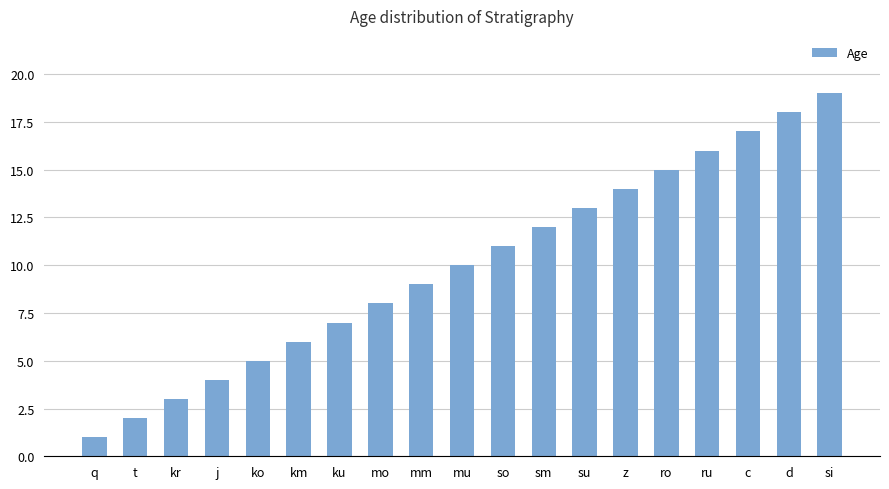

Are the bars horizontal?

No